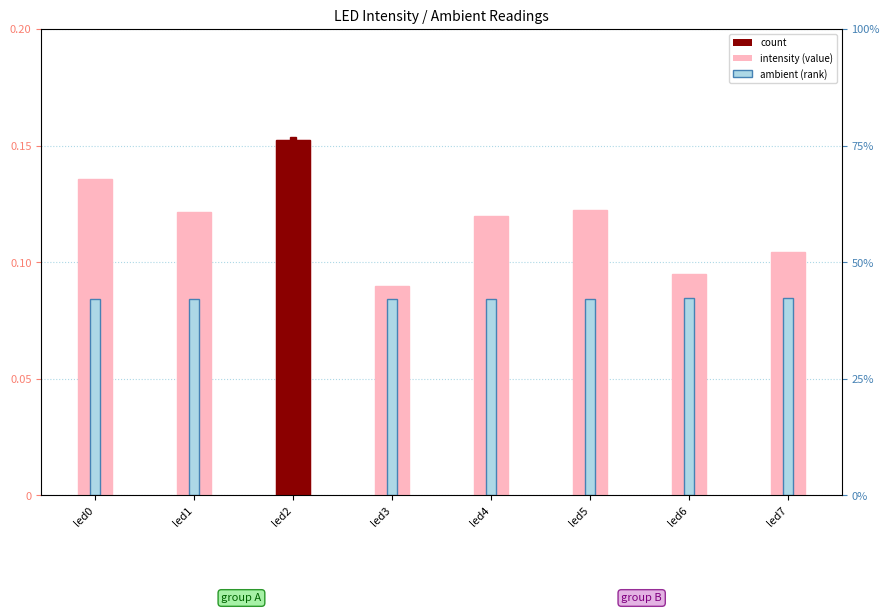

True or false: intensity has a value of 0.0 at led0.

False